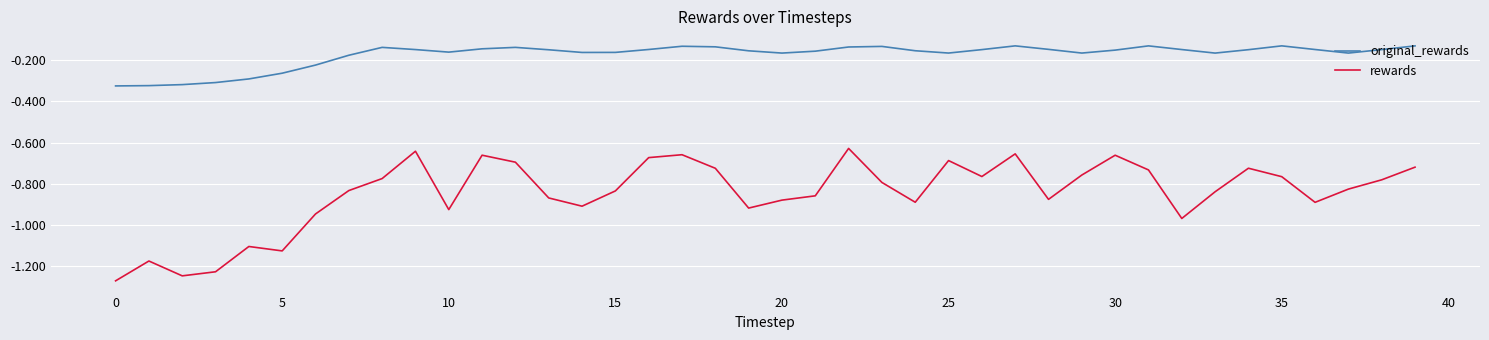

List the series in order of their overall mean, highest first.

original_rewards, rewards